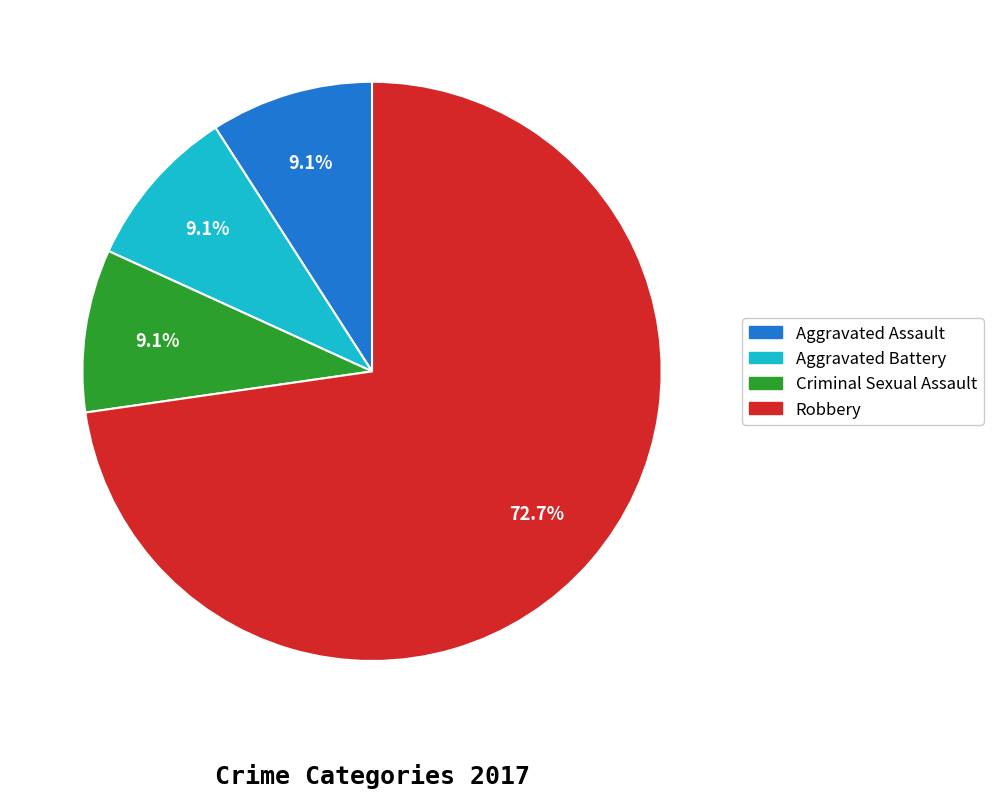

To the nearest percent, what is the difference between the largest and smallest slice percentages?

64%